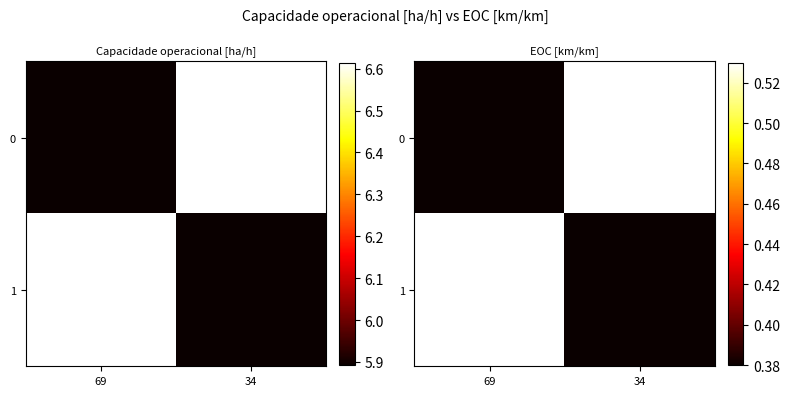

The 1 series shows 0.6 at 34. True or false?

False